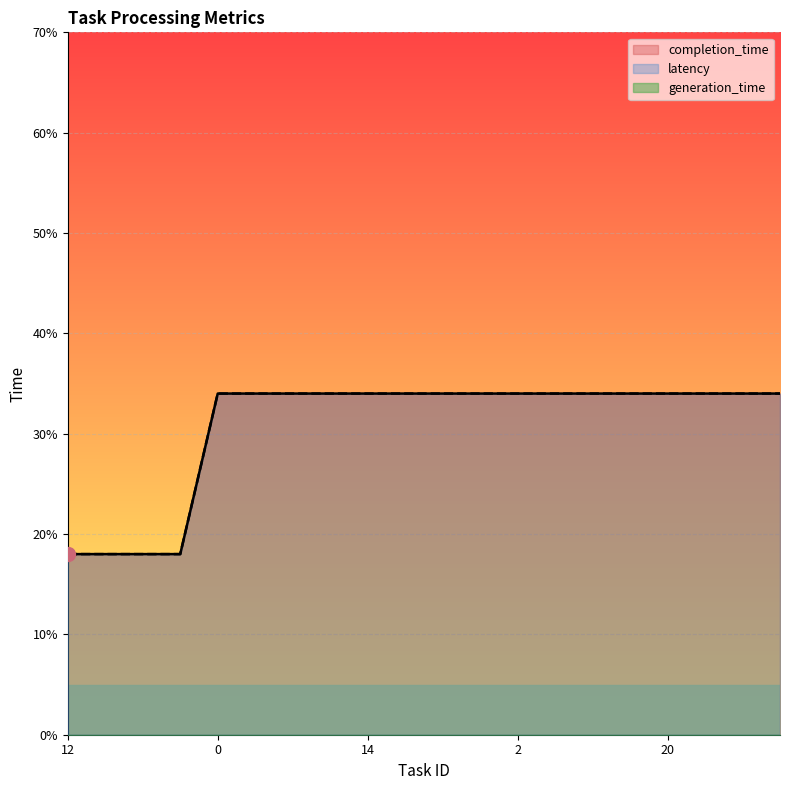

True or false: completion_time and latency cross at least once.

False